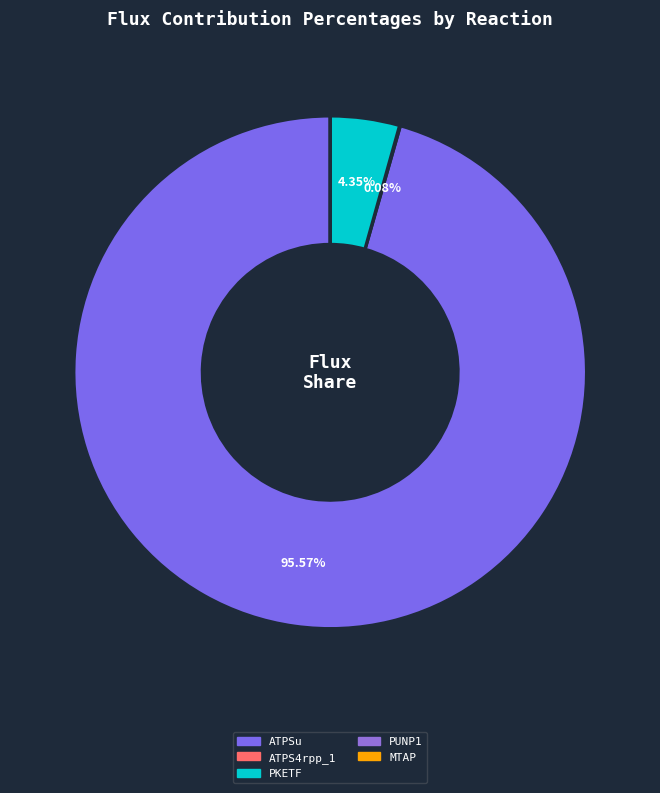

To the nearest percent, what is the average slice percentage?

20%